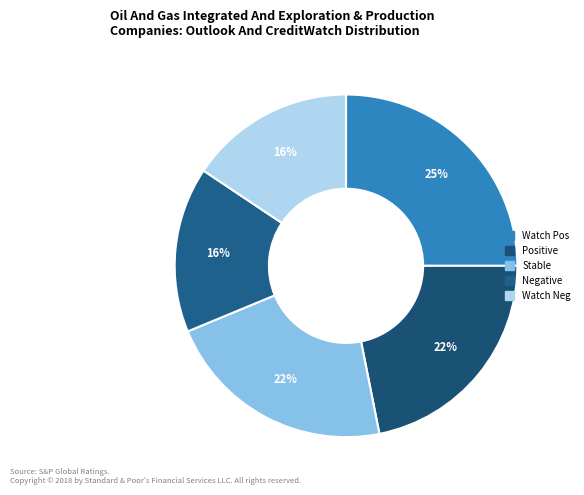

Does any single category account for the majority?

No